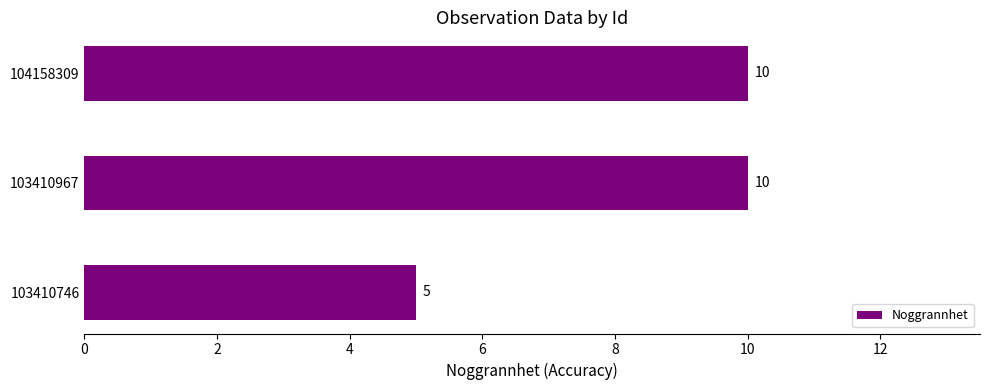

Reading top to bottom, what are all the values shown in this chart?

104158309=10	103410967=10	103410746=5